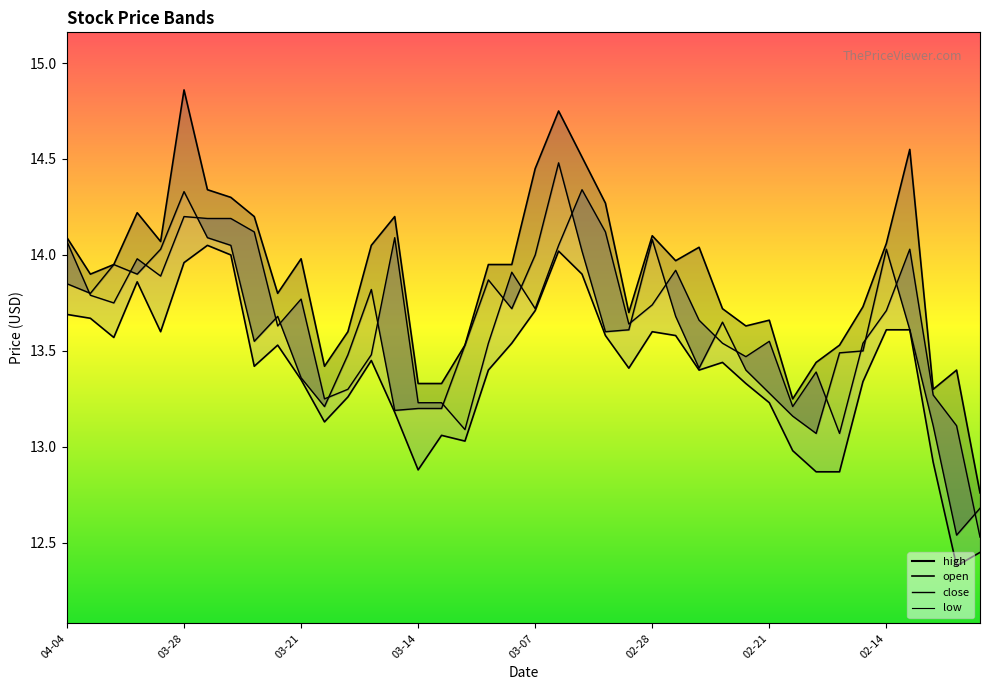

What is the label of the 34th point from the left?

2023-02-16